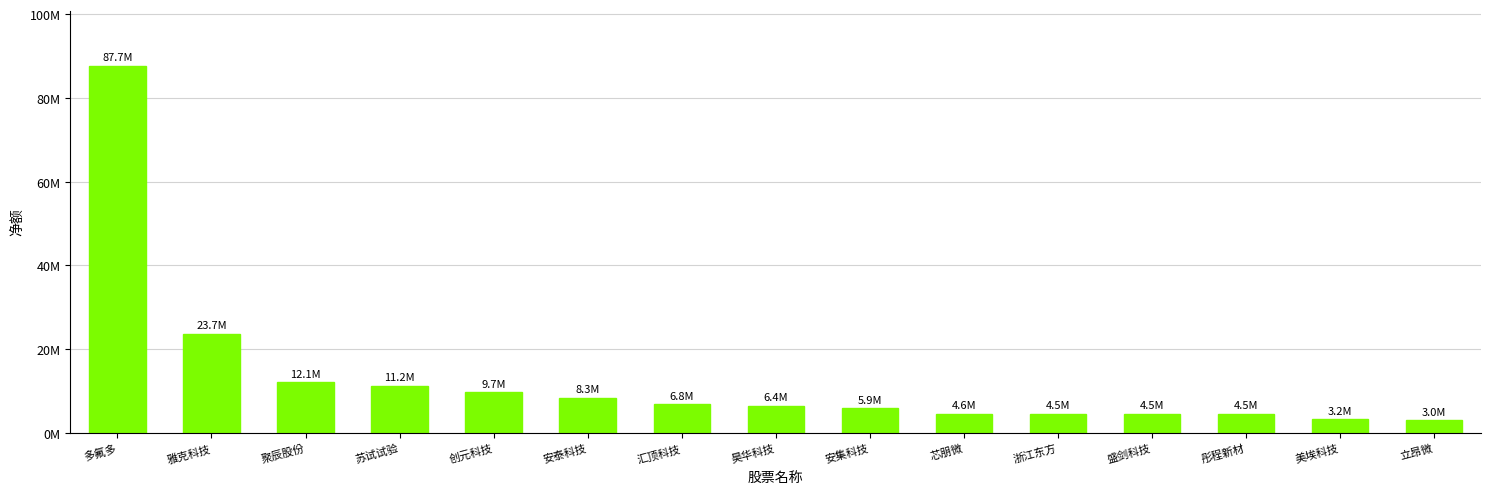

Is it true that the value at 聚辰股份 is 12076130?

True